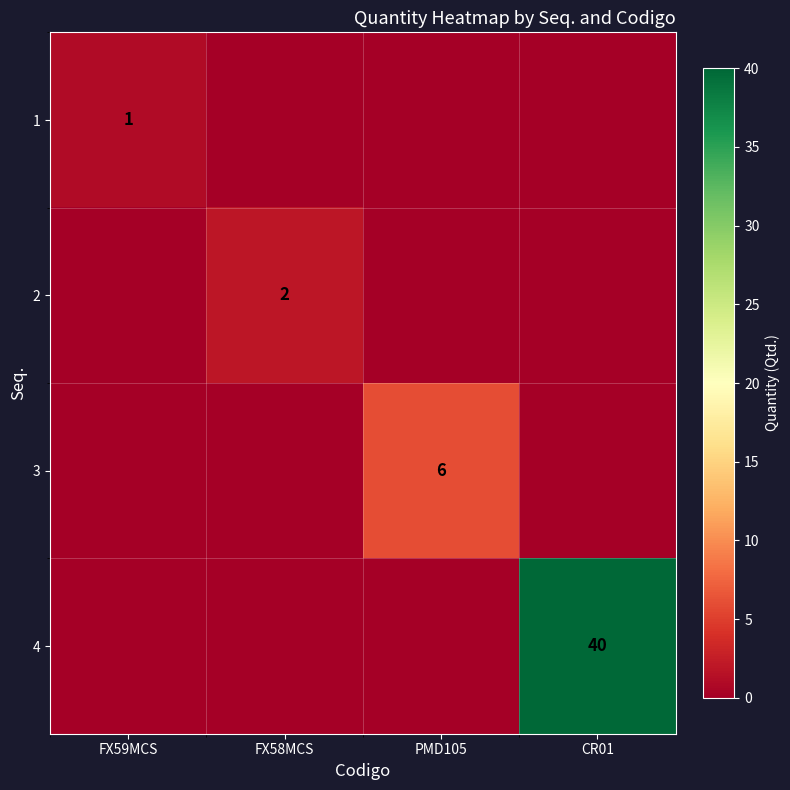

The 1 series shows 2 at FX59MCS. True or false?

False